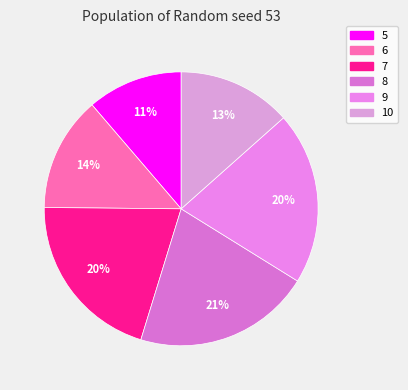

To the nearest percent, what is the difference between the 9 and 8 slice percentages?

1%